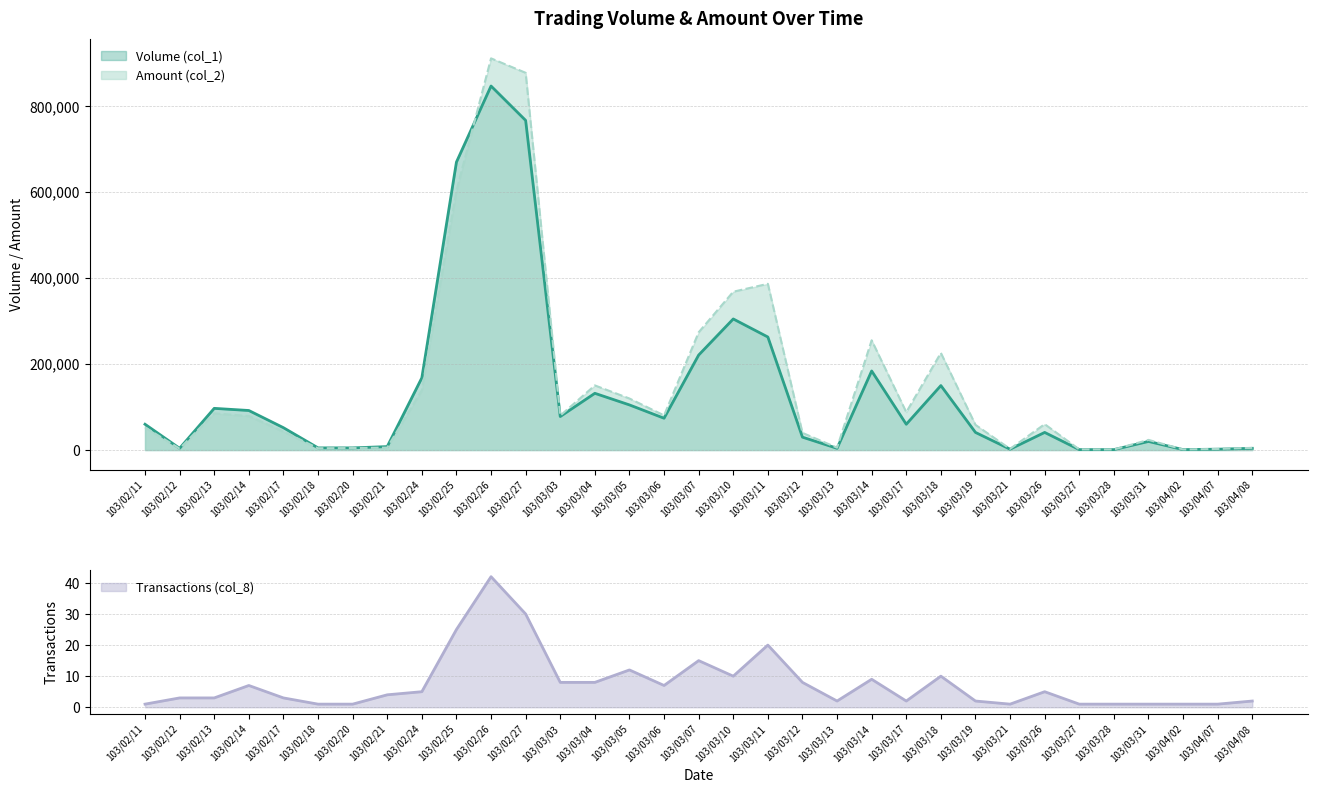

What is the total value across all series at 103/03/05?

224902